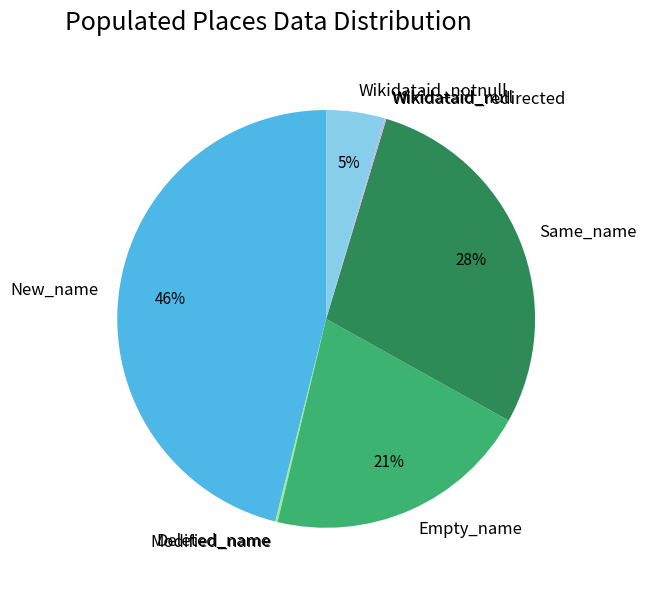

The New_name slice represents 46% of the pie. True or false?

True